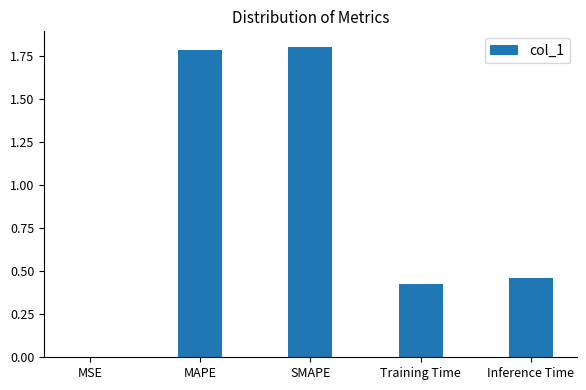

The chart shows a value of 1.8 at SMAPE. True or false?

True